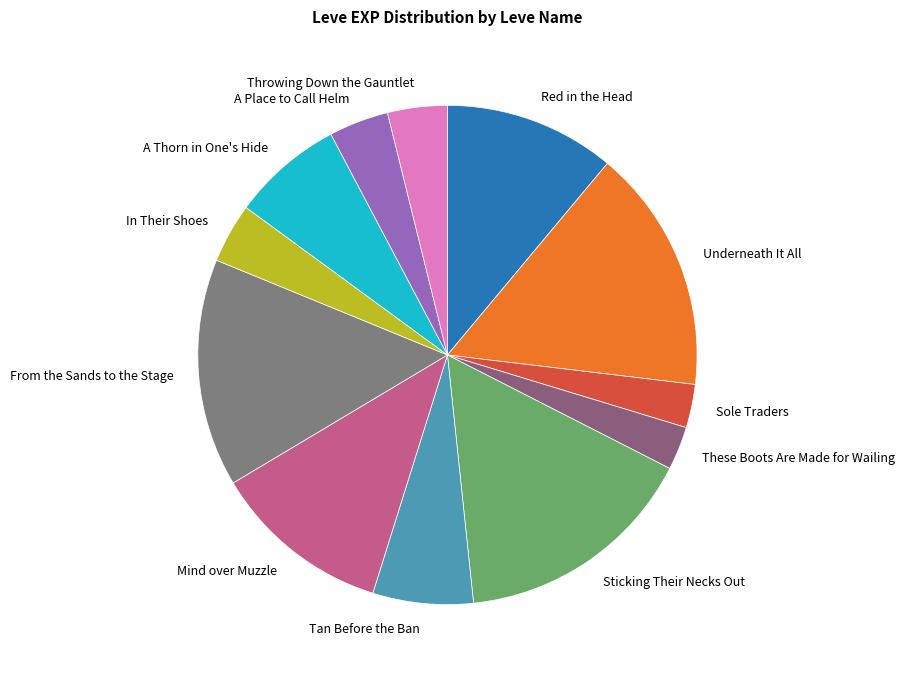

Does Underneath It All account for over 50% of the chart?

No